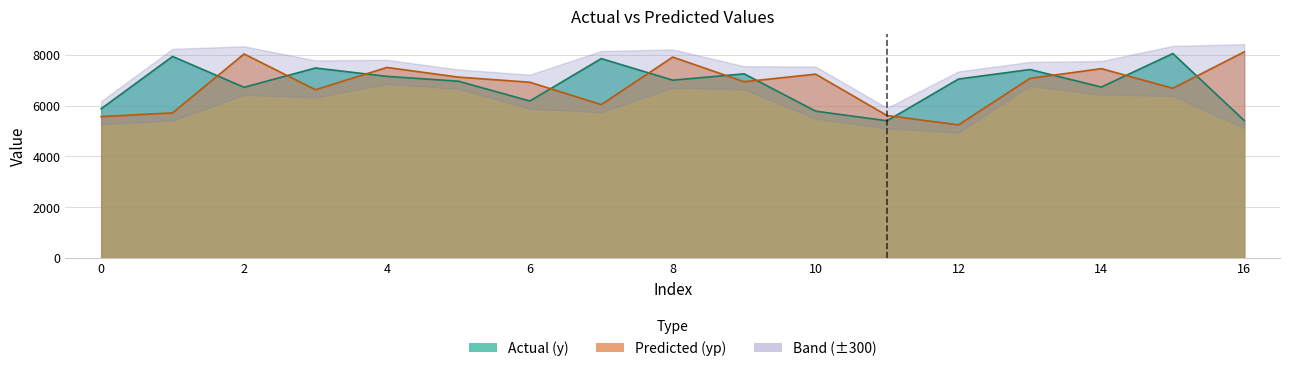

What is the maximum value for y?

8050.0